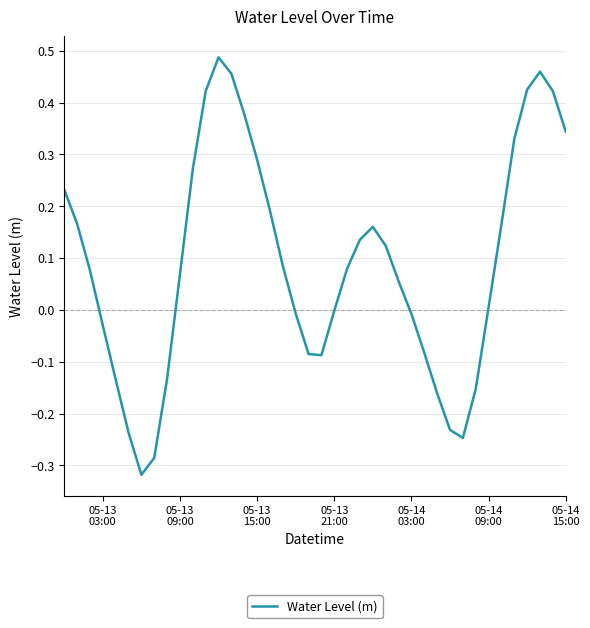

What is the difference between the maximum and minimum values?

0.8